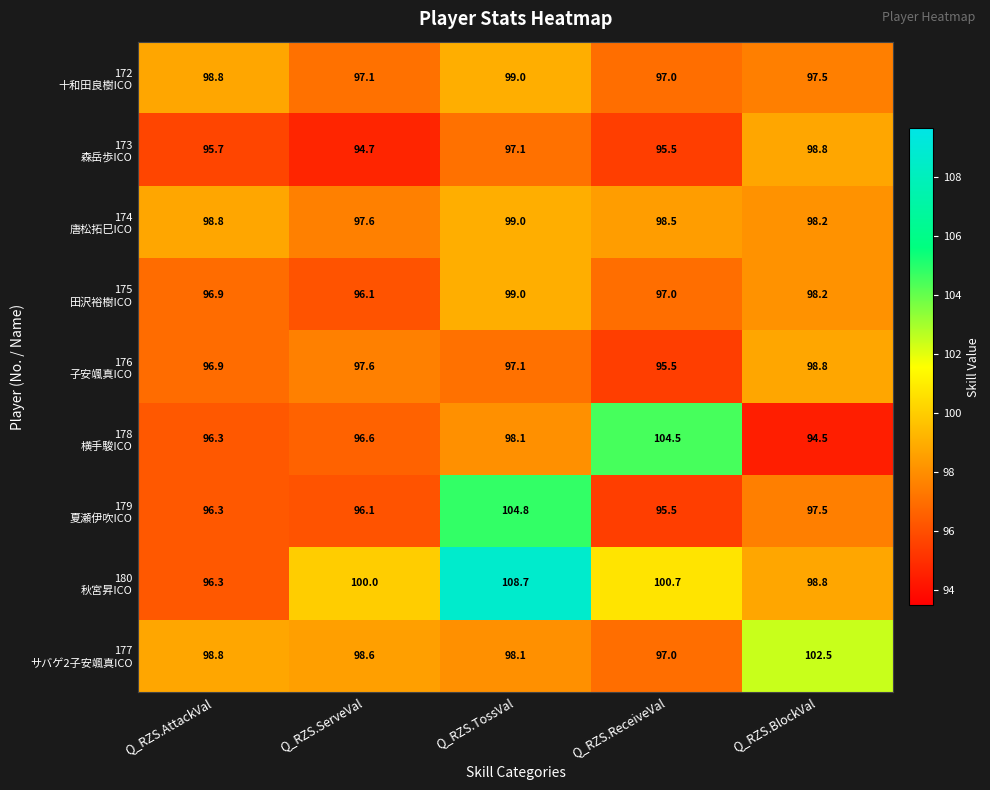

How many distinct data groups are displayed?

9